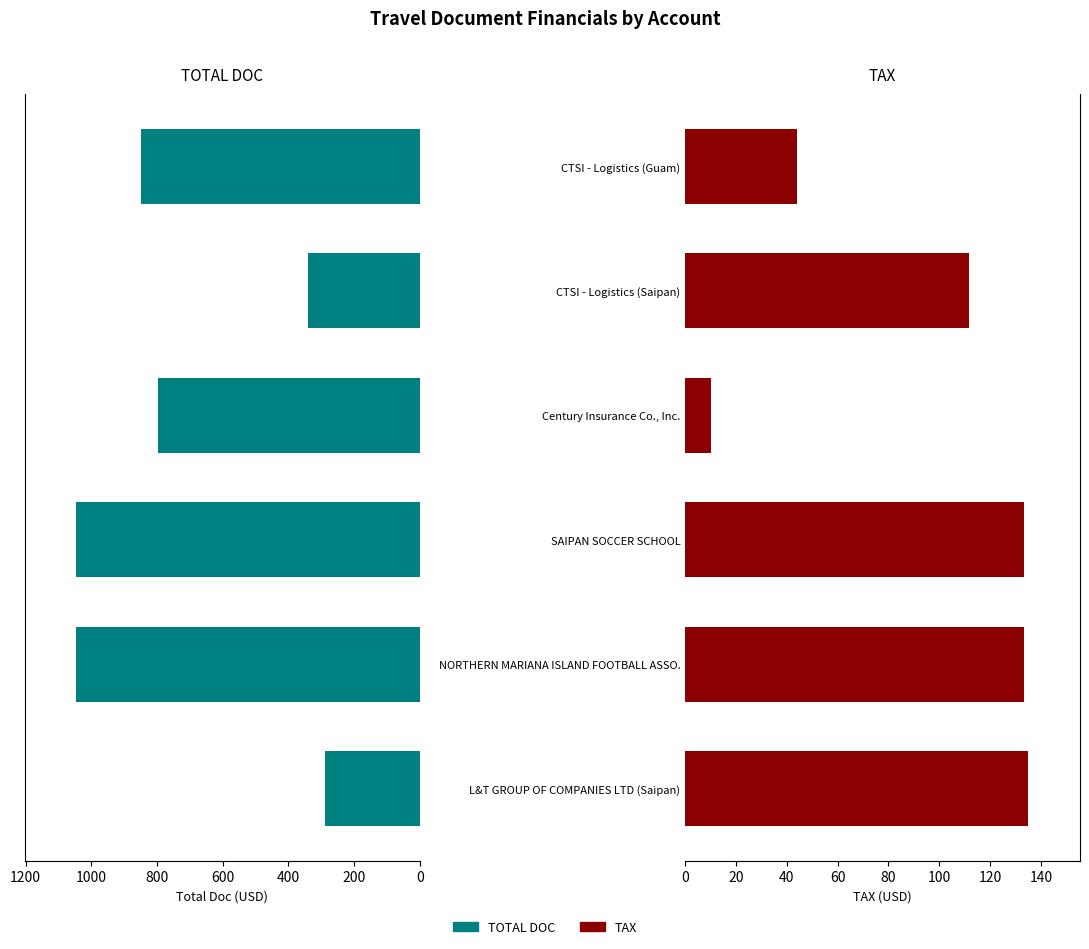

How many categories are shown in the chart?

6